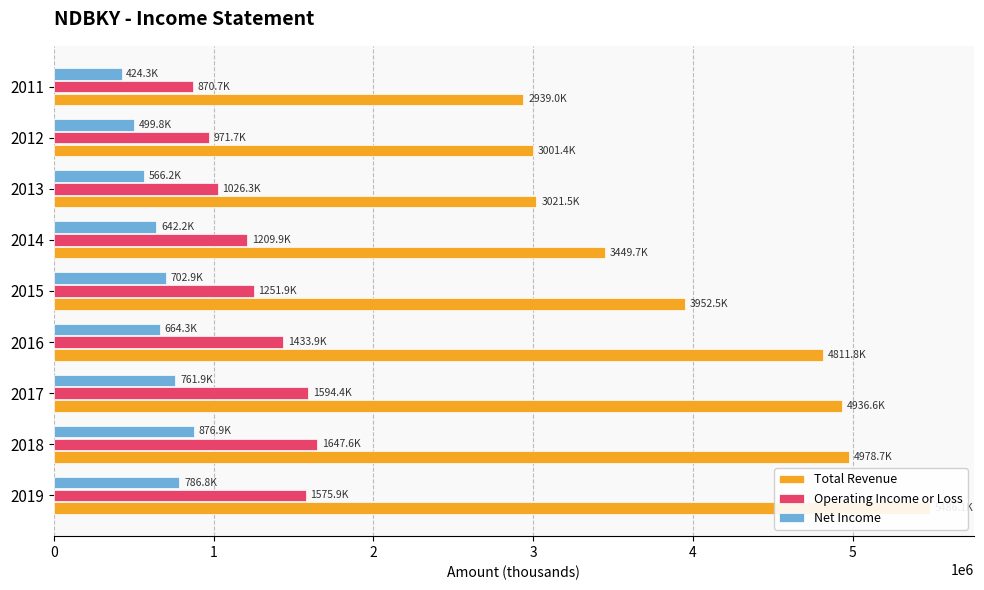

What is the value of the Total Revenue bar at the 1st from the left?

5486100